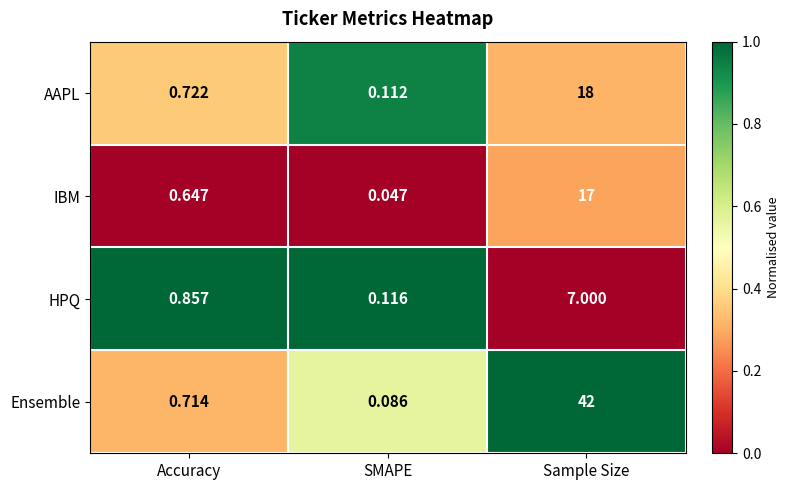

Where is HPQ nearest to the value 3?

Accuracy